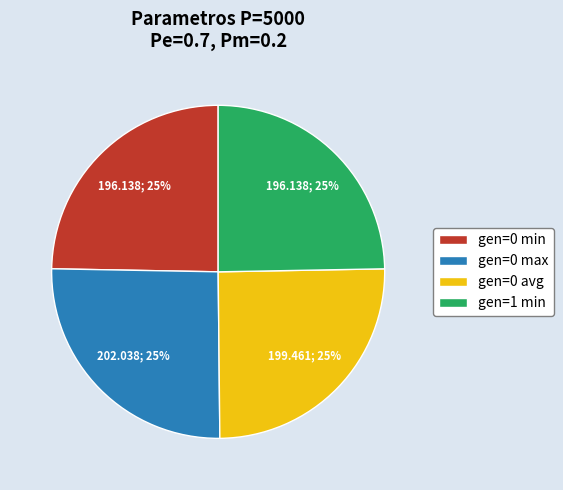

How many segments does this pie chart have?

4